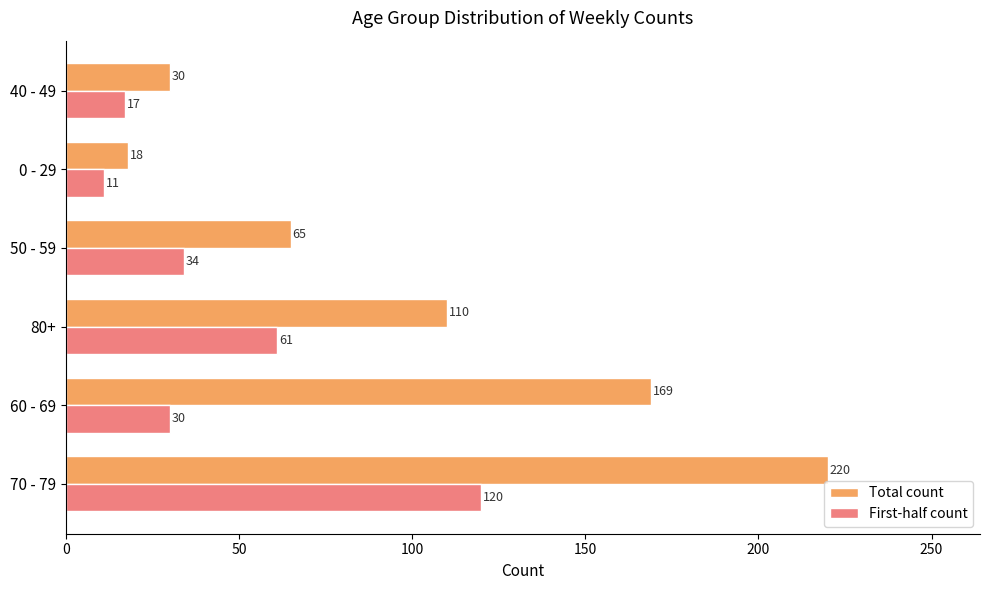

List the series in order of their peak value, lowest first.

First-half count, Total count